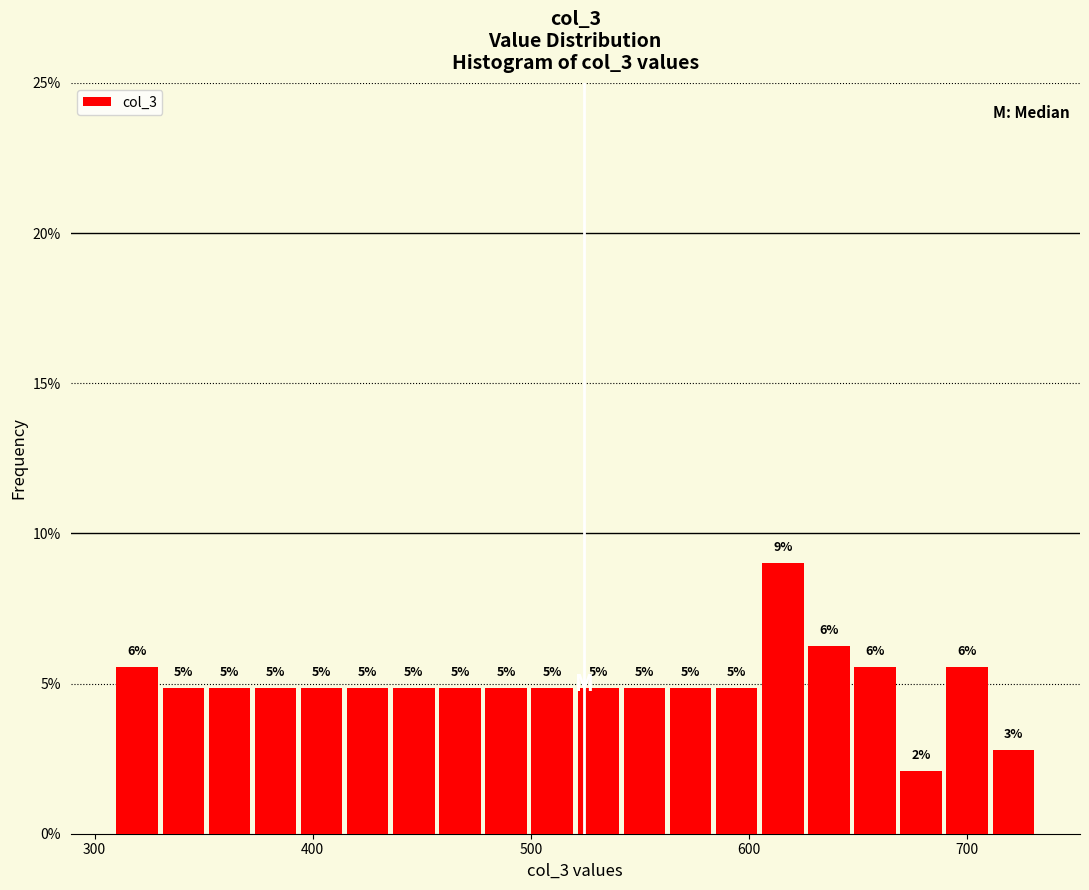

Around what value on the x-axis is the tallest bar? Give the approximate position of its centre, as read against the axis.

620